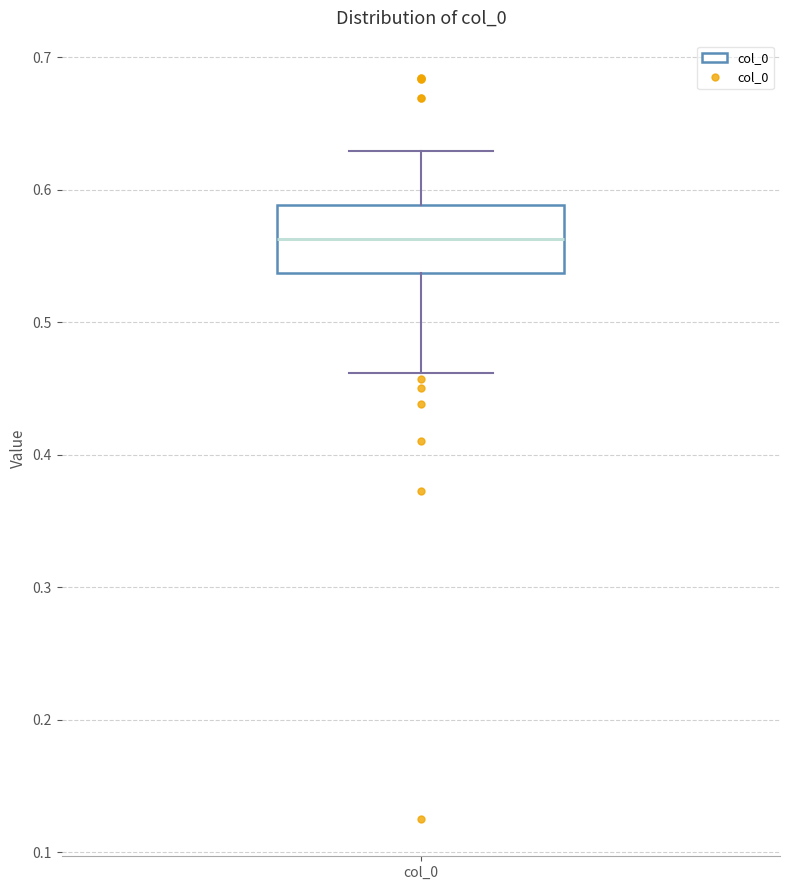

Where is the upper edge of the box for col_0 on the y-axis? The values are not printed on the chart, so give them approximately, as read against the axis.

0.59